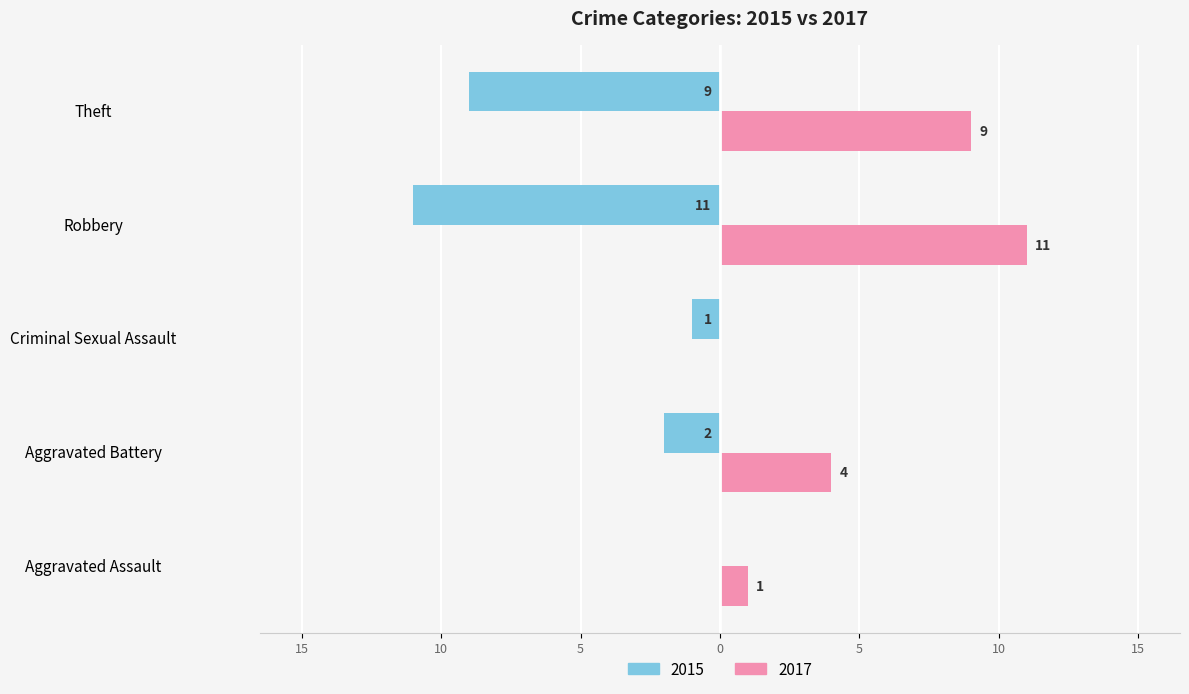

What are all the series names shown in the legend?

2015, 2017